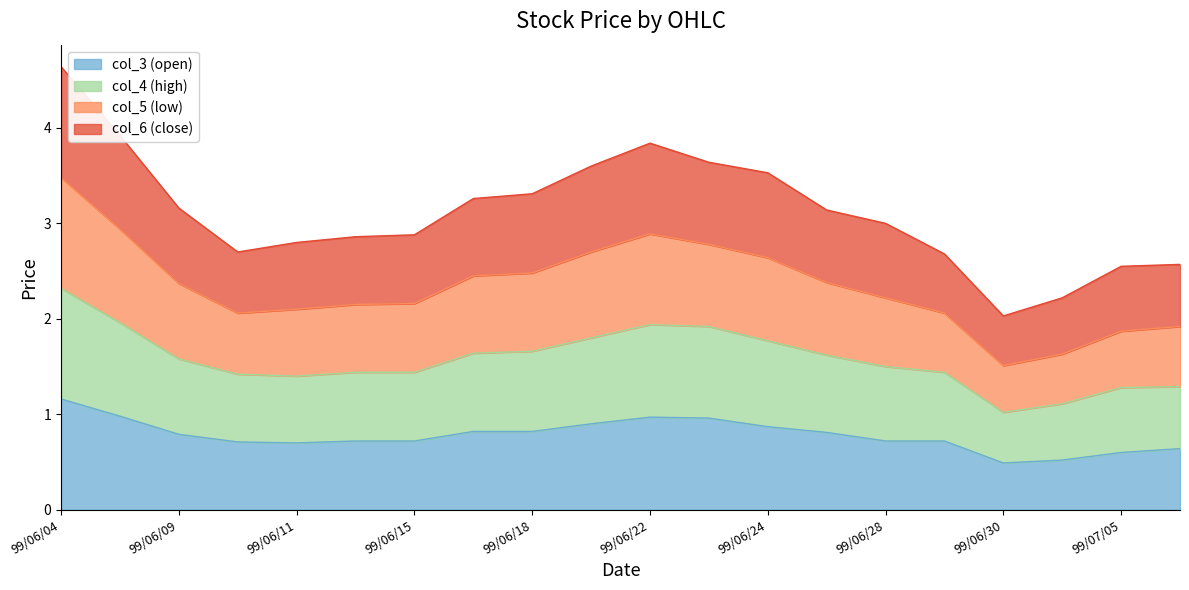

Which category has the highest value in the col_3 (open) series?

99/06/04